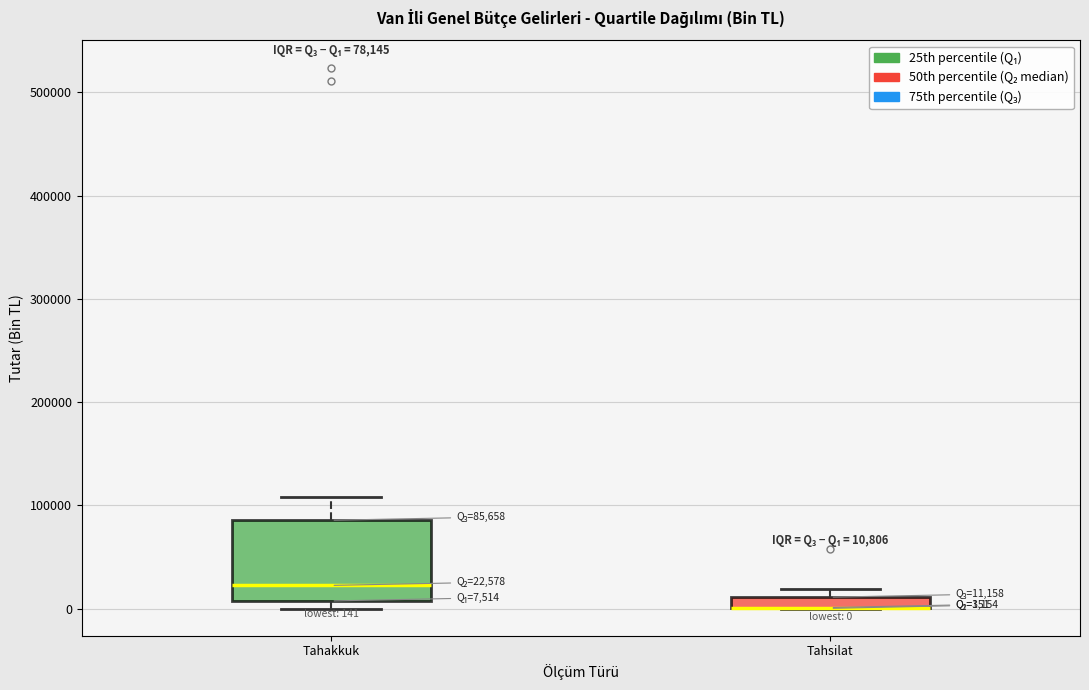

Comparing the boxes themselves (not the whiskers), which one is the tallest?

Tahakkuk